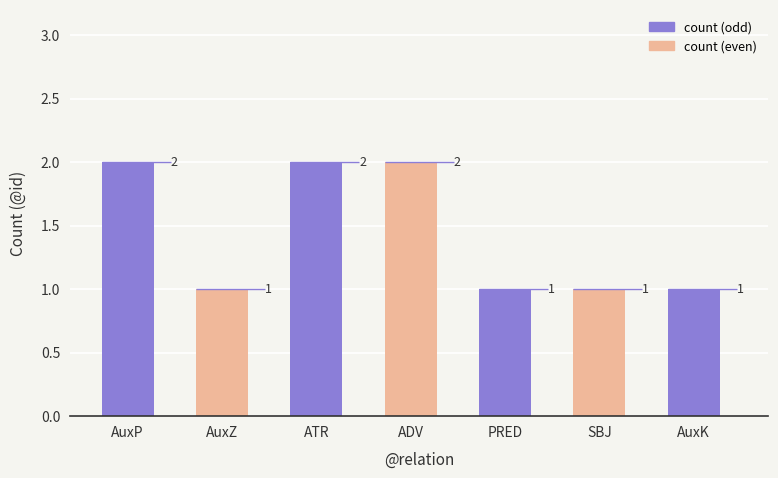

How many bars are there in total?

7